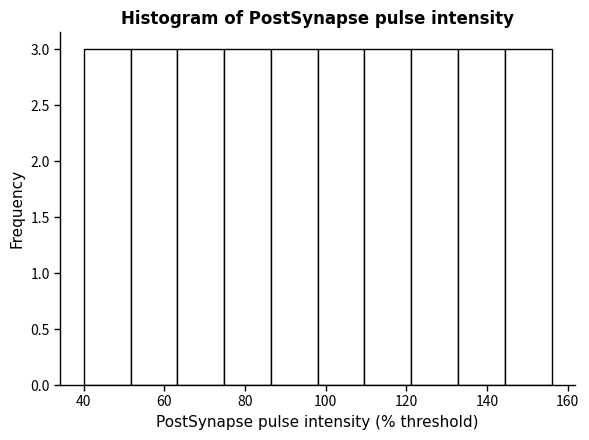

Reading left to right, list every bar in this chart as the range it spans on the x-axis followed by its height. Neither the bar edges nor the heights are printed on the chart, so give them approximately, as read against the axes.

40.0 to 51.6: 3
51.6 to 63.2: 3
63.2 to 74.8: 3
74.8 to 86.4: 3
86.4 to 98.0: 3
98.0 to 109.6: 3
109.6 to 121.2: 3
121.2 to 132.8: 3
132.8 to 144.4: 3
144.4 to 156.0: 3